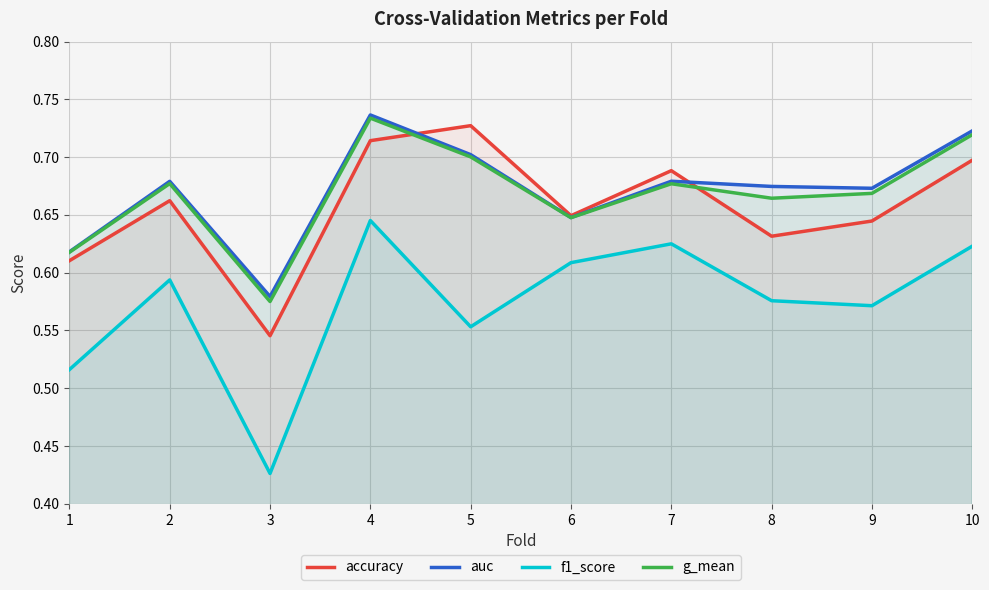

How many distinct data groups are displayed?

4